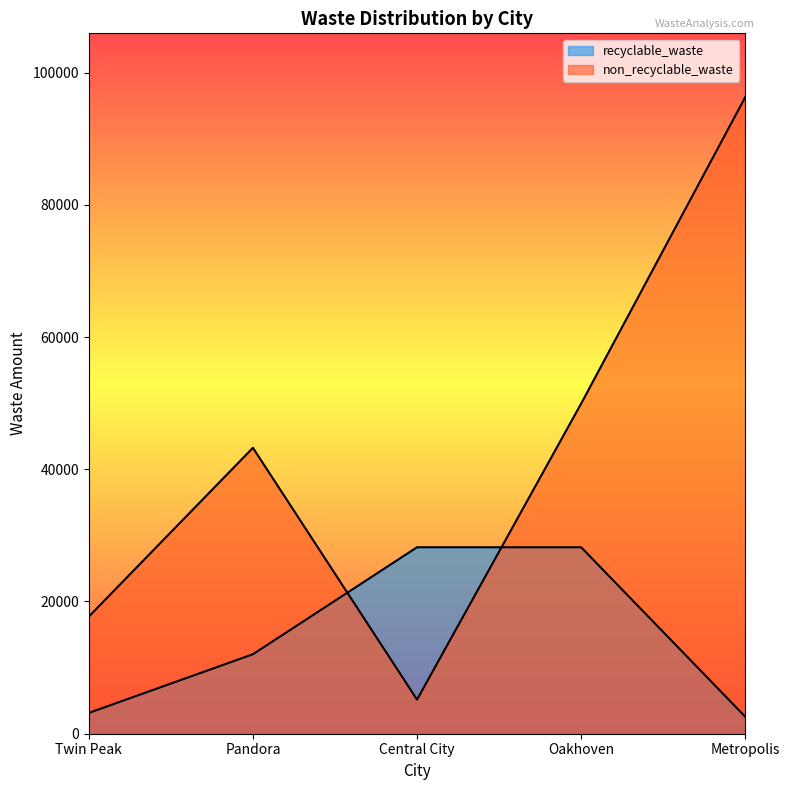

Where is the first local minimum for non_recyclable_waste?

Central City